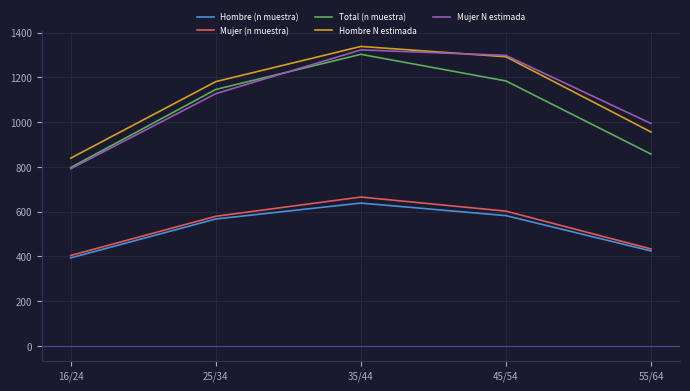

What is the maximum value for Mujer (n muestra)?

665.0